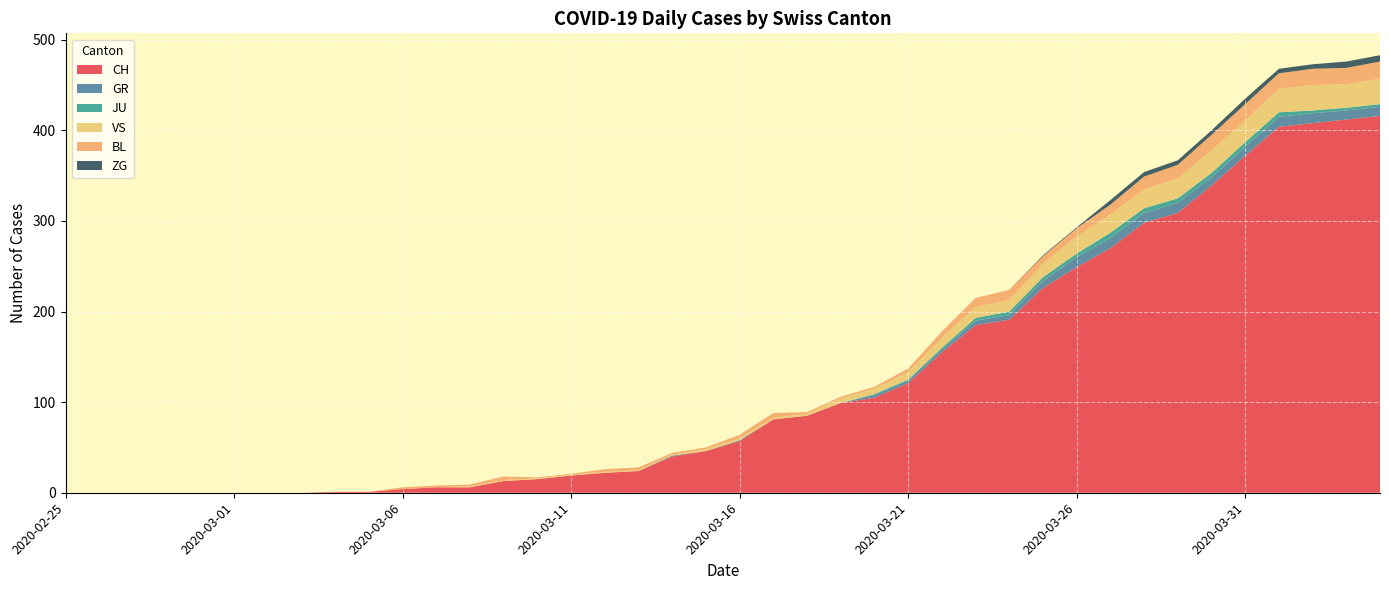

Reading left to right, extract all data points from this chart.

CH: 2020-02-25=0	2020-02-26=0	2020-02-27=0	2020-02-28=0	2020-02-29=0	2020-03-01=0	2020-03-02=0	2020-03-03=0	2020-03-04=1	2020-03-05=1	2020-03-06=4	2020-03-07=6	2020-03-08=6	2020-03-09=13	2020-03-10=15	2020-03-11=19	2020-03-12=22	2020-03-13=24	2020-03-14=40	2020-03-15=46	2020-03-16=57	2020-03-17=81	2020-03-18=85	2020-03-19=99	2020-03-20=105	2020-03-21=121	2020-03-22=155	2020-03-23=185	2020-03-24=191	2020-03-25=226	2020-03-26=249	2020-03-27=270	2020-03-28=298	2020-03-29=309	2020-03-30=339	2020-03-31=372	2020-04-01=404	2020-04-02=408	2020-04-03=412	2020-04-04=416
GR: 2020-02-25=0	2020-02-26=0	2020-02-27=0	2020-02-28=0	2020-02-29=0	2020-03-01=0	2020-03-02=0	2020-03-03=0	2020-03-04=0	2020-03-05=0	2020-03-06=0	2020-03-07=0	2020-03-08=0	2020-03-09=0	2020-03-10=0	2020-03-11=0	2020-03-12=0	2020-03-13=0	2020-03-14=1	2020-03-15=0	2020-03-16=1	2020-03-17=0	2020-03-18=0	2020-03-19=0	2020-03-20=3	2020-03-21=3	2020-03-22=3	2020-03-23=5	2020-03-24=5	2020-03-25=8	2020-03-26=11	2020-03-27=11	2020-03-28=11	2020-03-29=11	2020-03-30=9	2020-03-31=10	2020-04-01=11	2020-04-02=11	2020-04-03=10	2020-04-04=10
JU: 2020-02-25=0	2020-02-26=0	2020-02-27=0	2020-02-28=0	2020-02-29=0	2020-03-01=0	2020-03-02=0	2020-03-03=0	2020-03-04=0	2020-03-05=0	2020-03-06=0	2020-03-07=0	2020-03-08=0	2020-03-09=0	2020-03-10=0	2020-03-11=0	2020-03-12=0	2020-03-13=0	2020-03-14=0	2020-03-15=0	2020-03-16=0	2020-03-17=0	2020-03-18=0	2020-03-19=0	2020-03-20=1	2020-03-21=1	2020-03-22=2	2020-03-23=3	2020-03-24=4	2020-03-25=4	2020-03-26=4	2020-03-27=6	2020-03-28=5	2020-03-29=5	2020-03-30=5	2020-03-31=5	2020-04-01=5	2020-04-02=3	2020-04-03=3	2020-04-04=3
VS: 2020-02-25=0	2020-02-26=0	2020-02-27=0	2020-02-28=0	2020-02-29=0	2020-03-01=0	2020-03-02=0	2020-03-03=0	2020-03-04=0	2020-03-05=0	2020-03-06=0	2020-03-07=0	2020-03-08=1	2020-03-09=1	2020-03-10=1	2020-03-11=1	2020-03-12=1	2020-03-13=1	2020-03-14=1	2020-03-15=2	2020-03-16=2	2020-03-17=2	2020-03-18=2	2020-03-19=5	2020-03-20=6	2020-03-21=8	2020-03-22=11	2020-03-23=12	2020-03-24=13	2020-03-25=15	2020-03-26=19	2020-03-27=20	2020-03-28=21	2020-03-29=22	2020-03-30=25	2020-03-31=24	2020-04-01=26	2020-04-02=28	2020-04-03=26	2020-04-04=28
BL: 2020-02-25=0	2020-02-26=0	2020-02-27=0	2020-02-28=0	2020-02-29=0	2020-03-01=0	2020-03-02=0	2020-03-03=0	2020-03-04=0	2020-03-05=0	2020-03-06=2	2020-03-07=2	2020-03-08=2	2020-03-09=4	2020-03-10=1	2020-03-11=1	2020-03-12=3	2020-03-13=3	2020-03-14=2	2020-03-15=2	2020-03-16=4	2020-03-17=5	2020-03-18=2	2020-03-19=2	2020-03-20=2	2020-03-21=4	2020-03-22=7	2020-03-23=10	2020-03-24=11	2020-03-25=8	2020-03-26=9	2020-03-27=11	2020-03-28=14	2020-03-29=15	2020-03-30=17	2020-03-31=18	2020-04-01=17	2020-04-02=18	2020-04-03=18	2020-04-04=19
ZG: 2020-02-25=0	2020-02-26=0	2020-02-27=0	2020-02-28=0	2020-02-29=0	2020-03-01=0	2020-03-02=0	2020-03-03=0	2020-03-04=0	2020-03-05=0	2020-03-06=0	2020-03-07=0	2020-03-08=0	2020-03-09=0	2020-03-10=0	2020-03-11=0	2020-03-12=0	2020-03-13=0	2020-03-14=0	2020-03-15=0	2020-03-16=0	2020-03-17=0	2020-03-18=0	2020-03-19=0	2020-03-20=0	2020-03-21=0	2020-03-22=0	2020-03-23=0	2020-03-24=0	2020-03-25=1	2020-03-26=1	2020-03-27=5	2020-03-28=5	2020-03-29=5	2020-03-30=5	2020-03-31=6	2020-04-01=5	2020-04-02=5	2020-04-03=7	2020-04-04=7